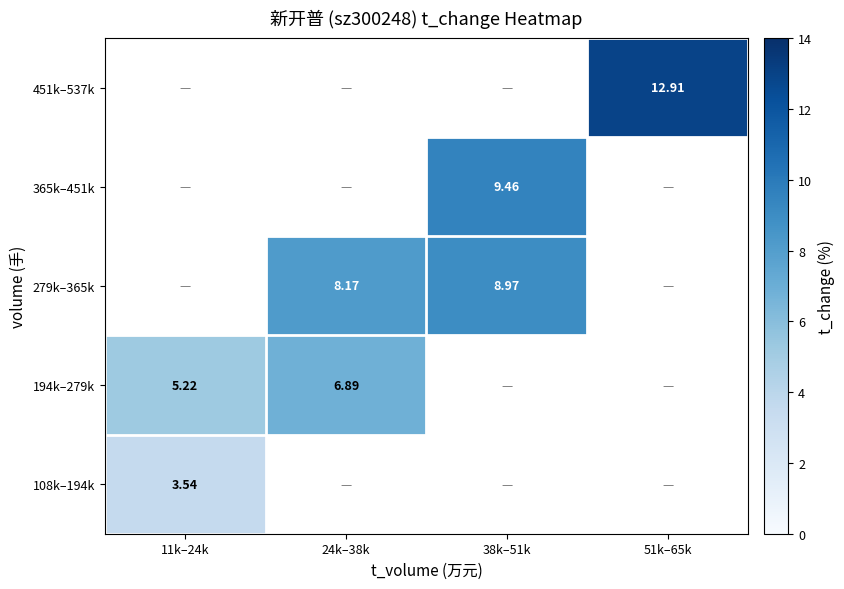

Which label corresponds to the largest value in the chart?

51k–65k